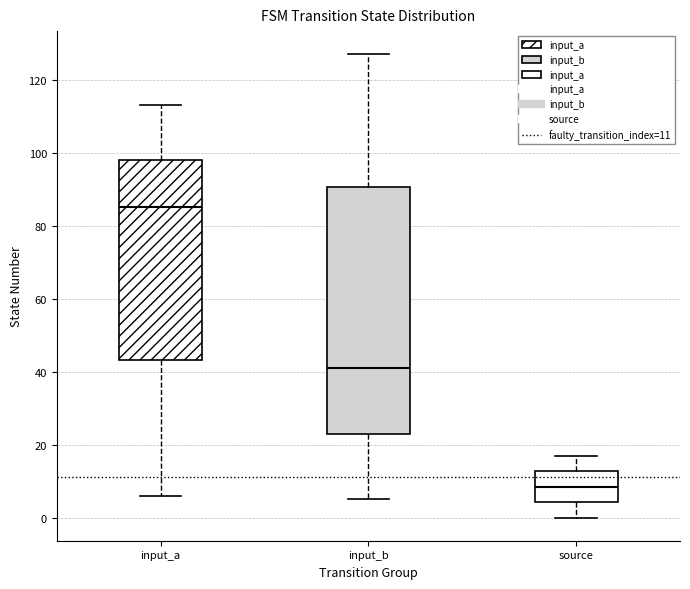

Reading left to right, transcribe this box plot: for each box, give where its median line is, the range the box spans, and where its two whiskers end, as read against the y-axis. The values are not printed on the chart, so give them approximately, as read against the axis.

input_a: median 86, box 44 to 98, whiskers 6 to 114
input_b: median 42, box 24 to 90, whiskers 6 to 128
source: median 8, box 4 to 12, whiskers 0 to 18